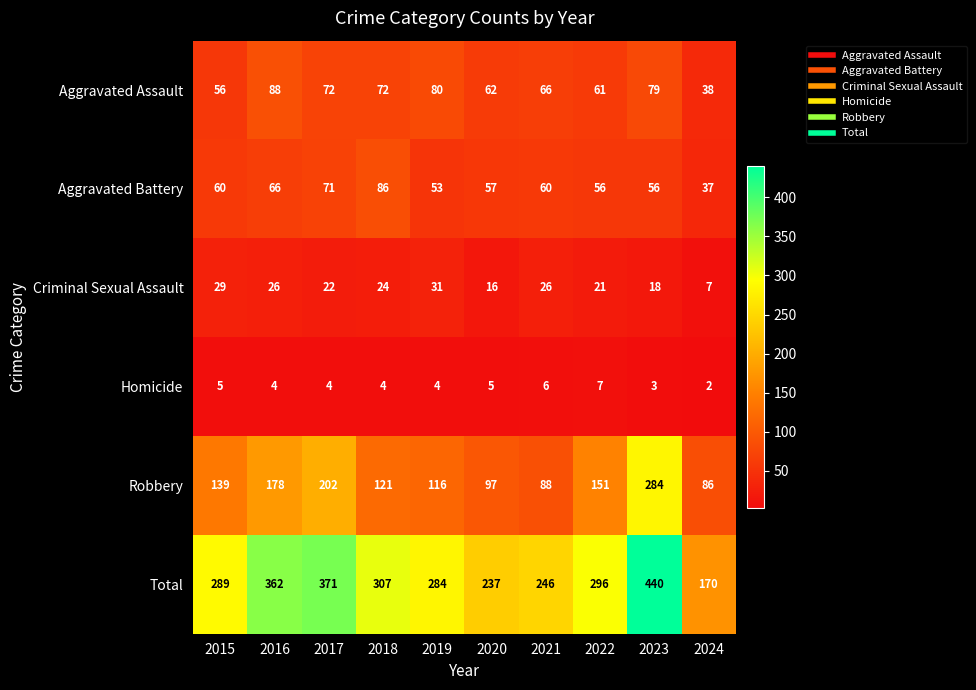

At how many categories does at least one series exceed 50?

10